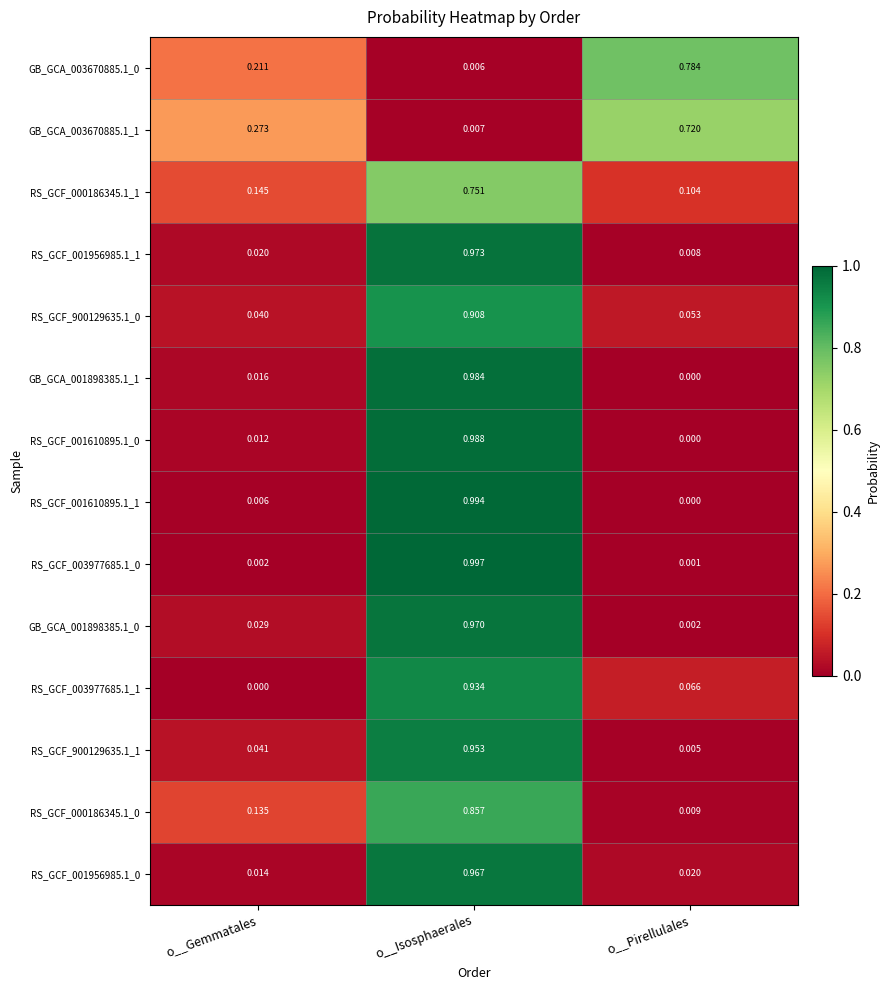

At which label is RS_GCF_001610895.1_0 closest to 0?

o__Pirellulales